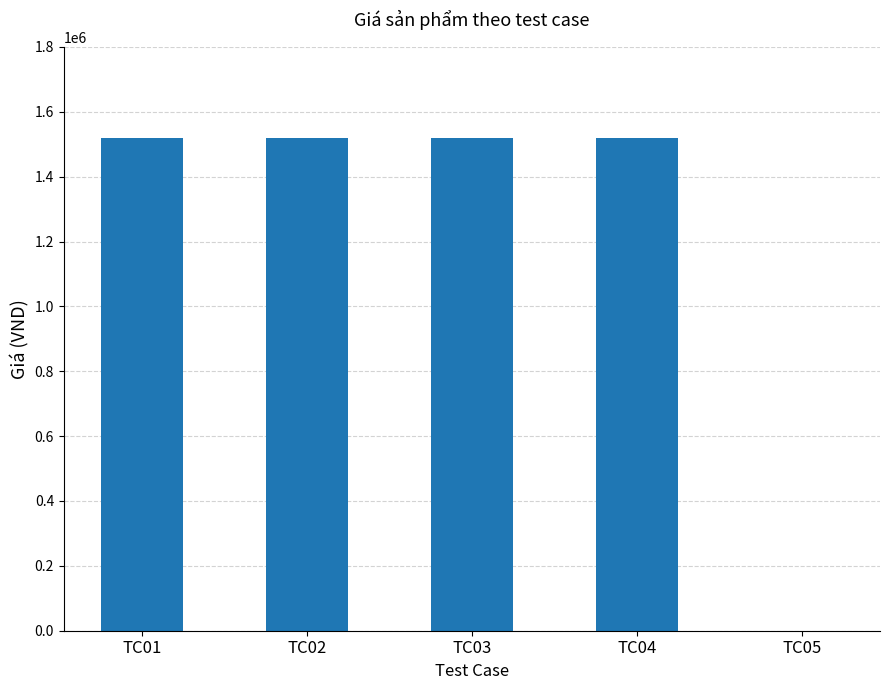

The value at TC01 is 1520000. True or false?

True